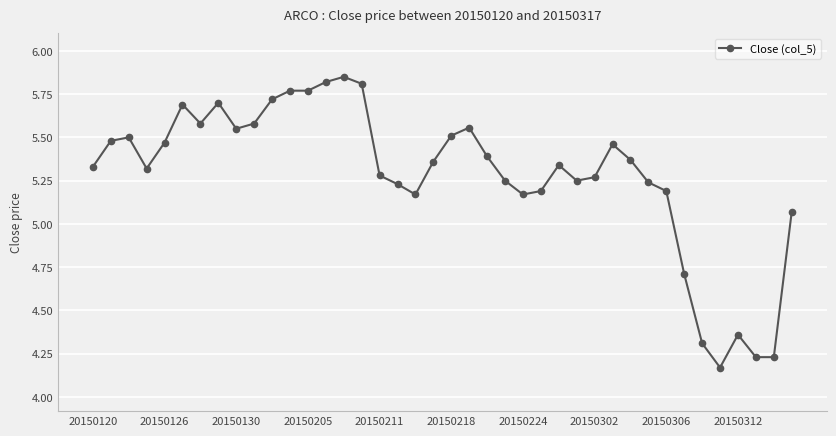

What is the difference between the maximum and second lowest values?

1.6